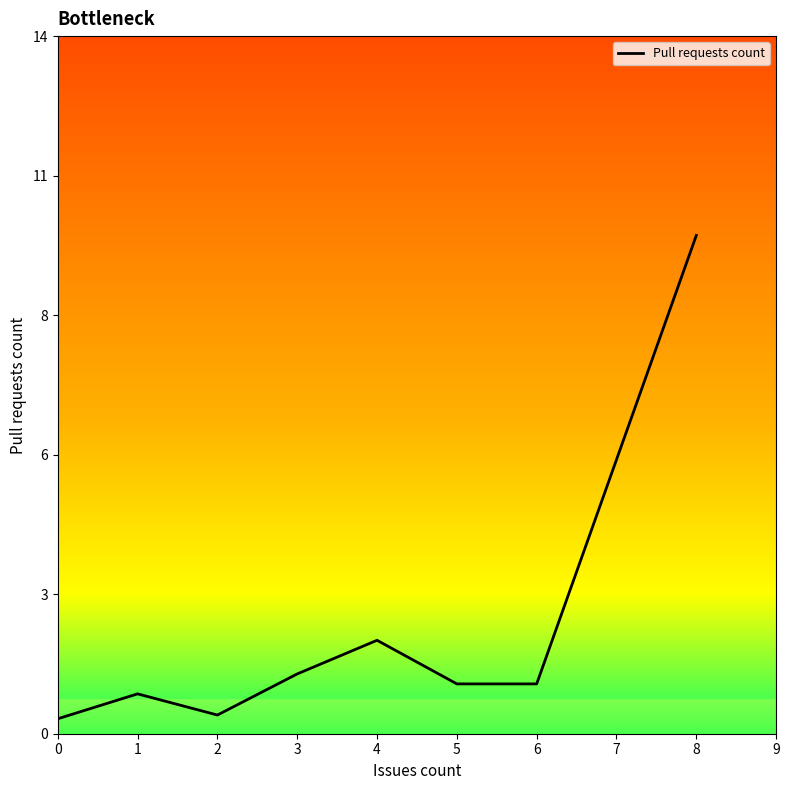

Does the chart display data point markers on the line(s)?

No